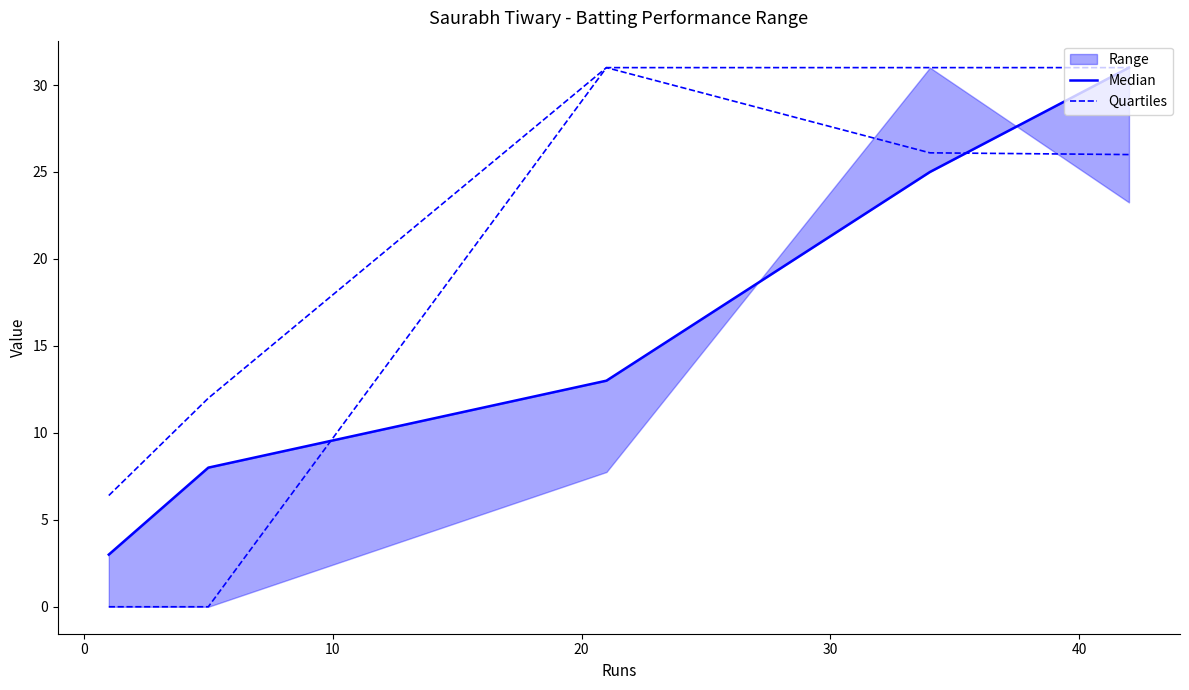

What is the total value across all series at 20?

51.1